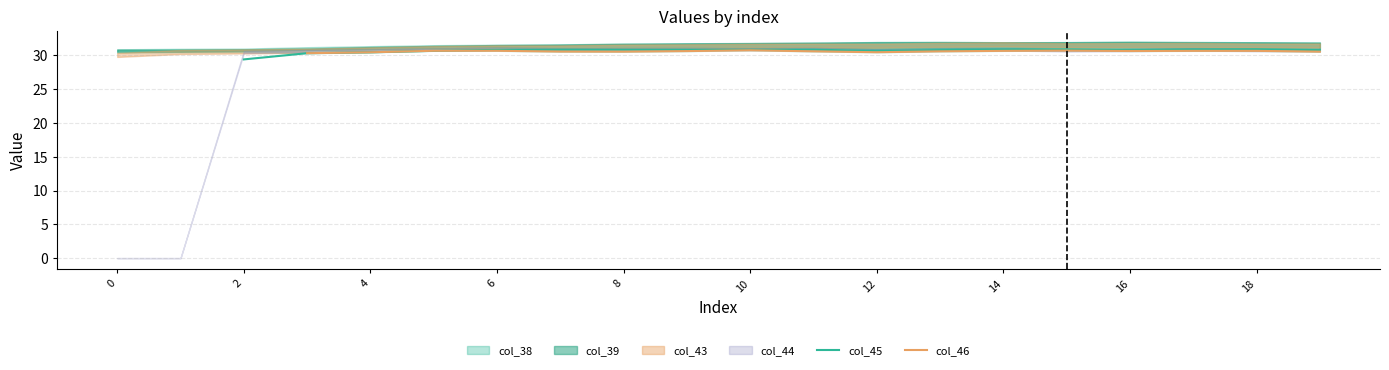

What is the value of the col_43 point at the 7th from the left?

31.5